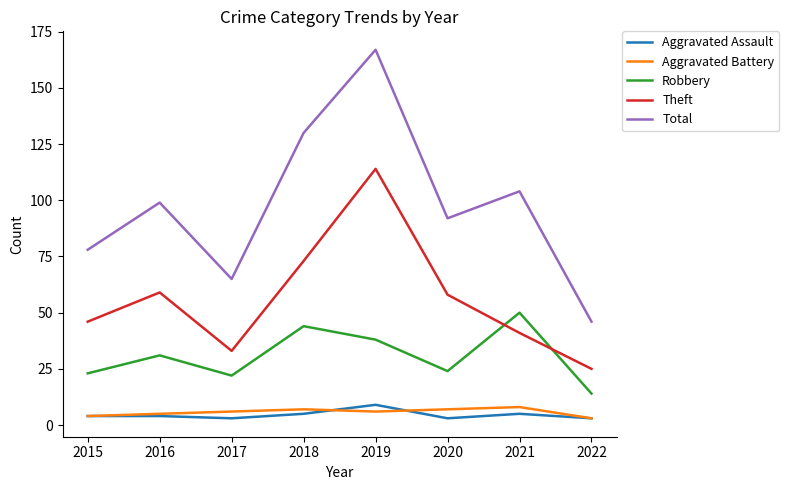

What value does the Robbery series have at 2016?

31